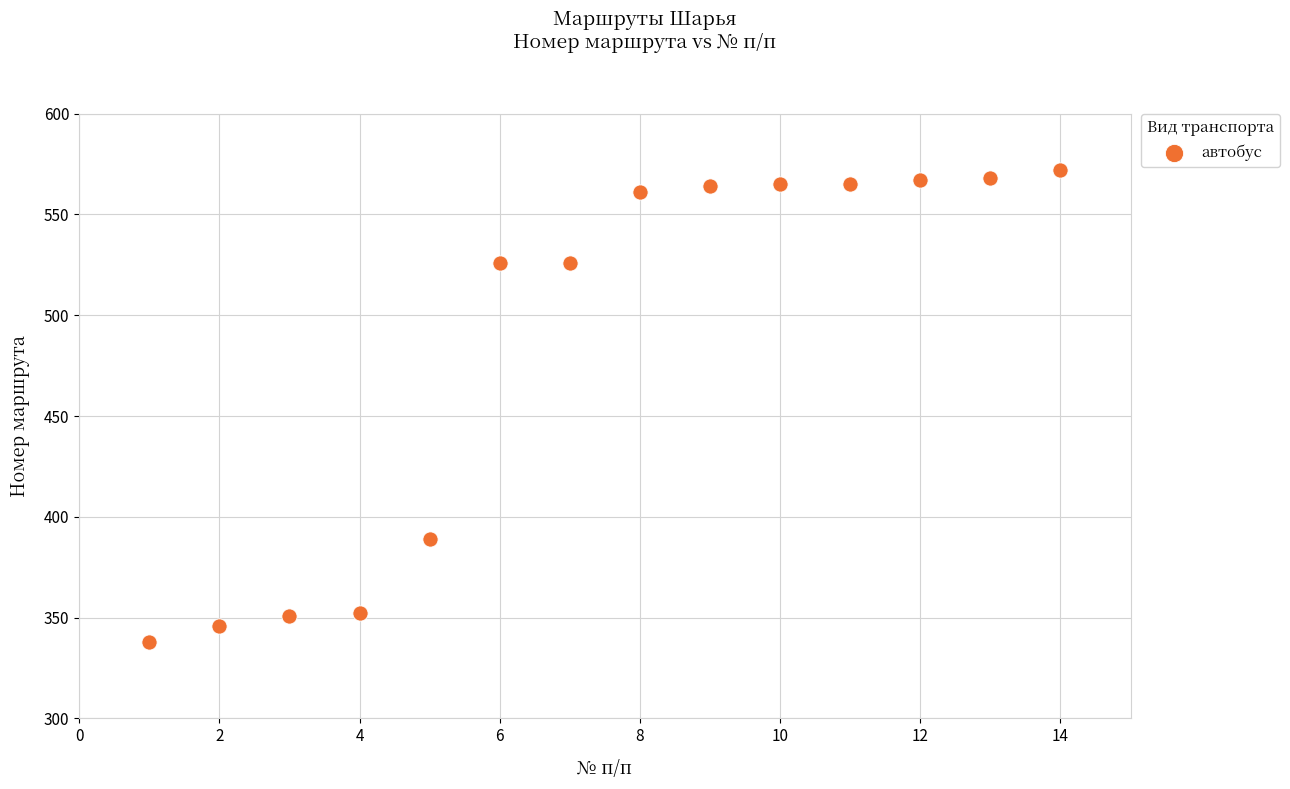

What Y value in the scatter plot is closest to 455?

389